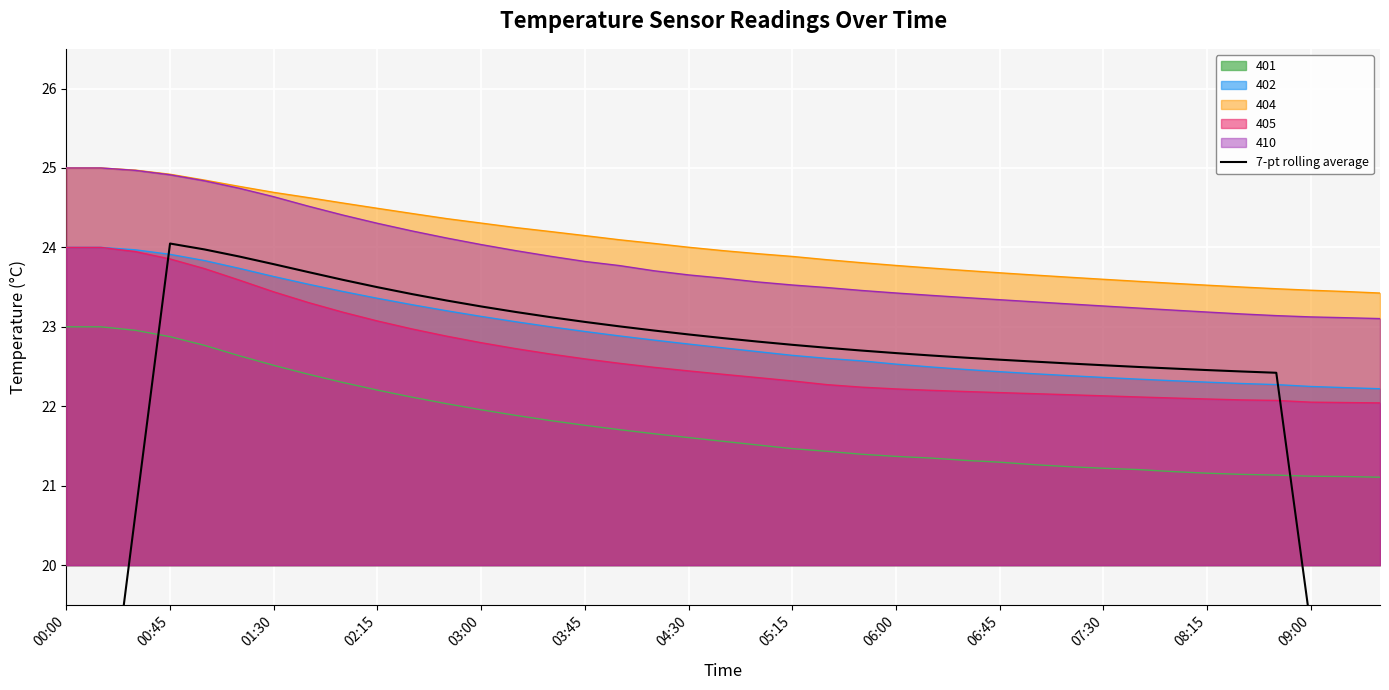

True or false: 401 and 404 cross at least once.

False